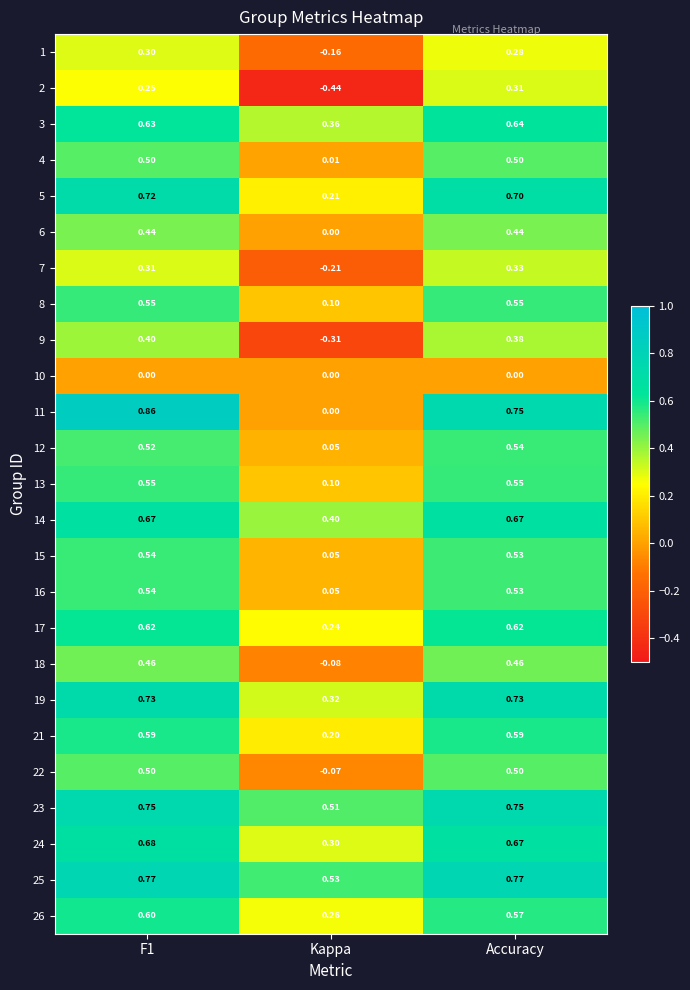

At which category does the chart reach its minimum across all series?

Kappa